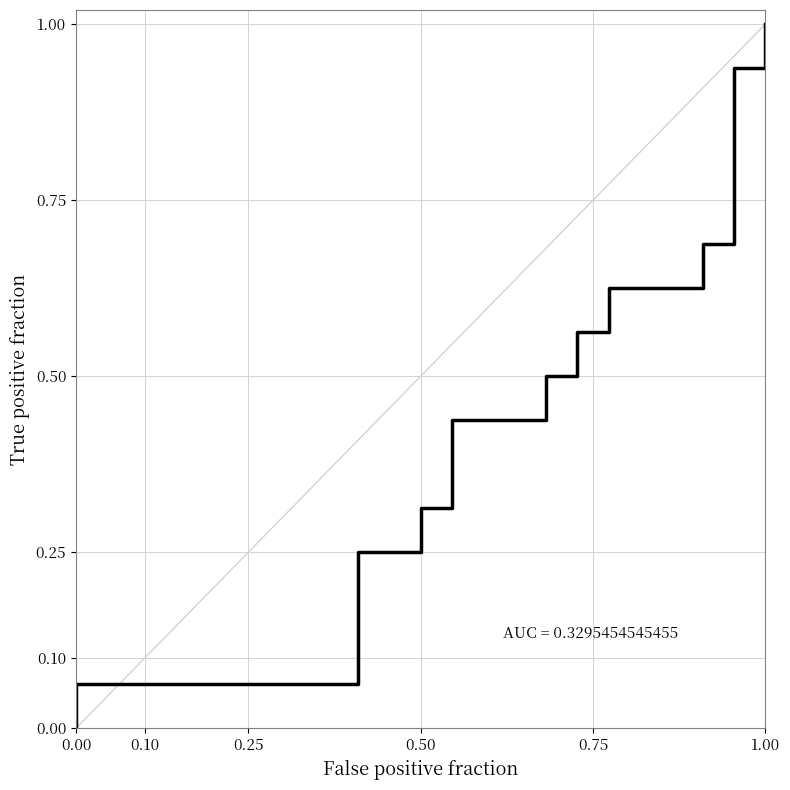

How many lines are shown in the chart?

1